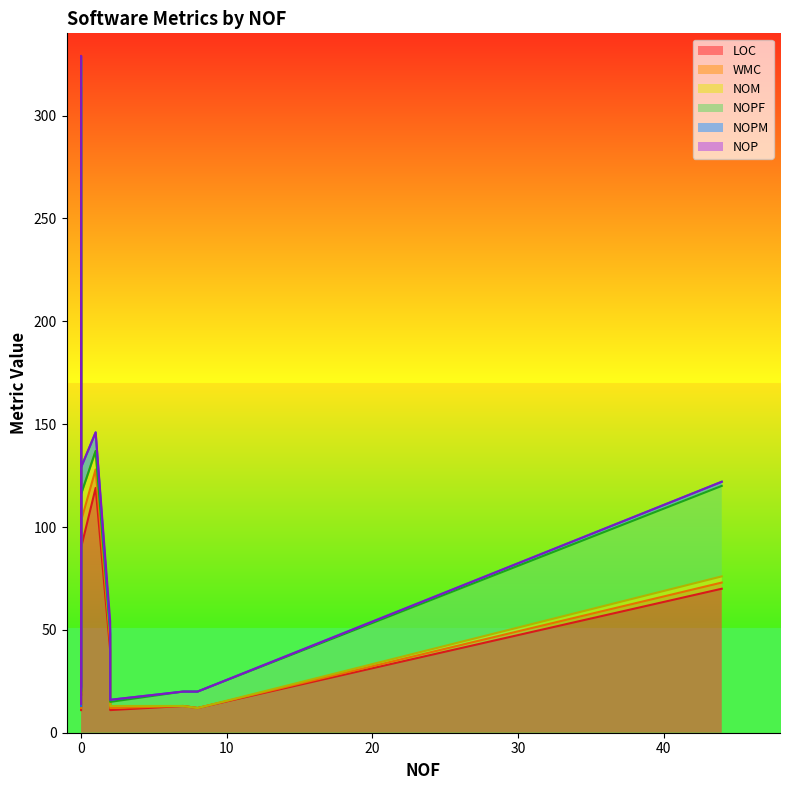

True or false: LOC and NOM intersect in this chart.

False